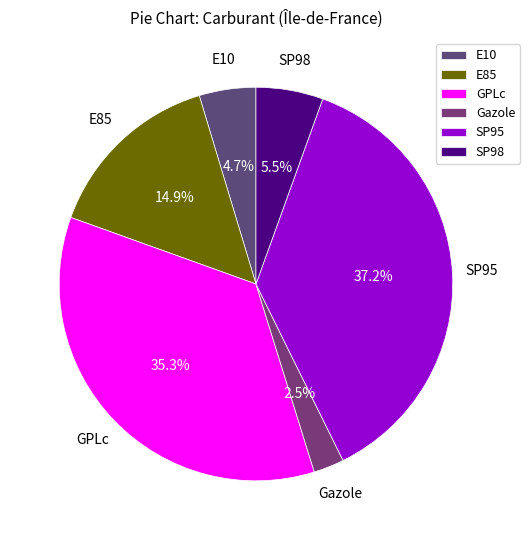

Rank the categories by value from lowest to highest.

Gazole, E10, SP98, E85, GPLc, SP95